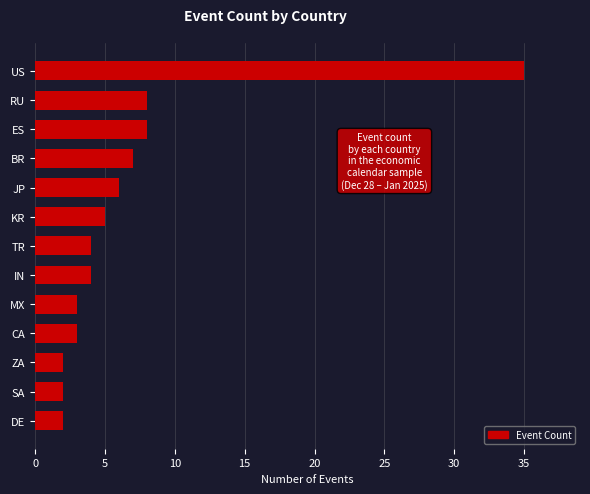

What is the change in value from JP to ZA?

-4